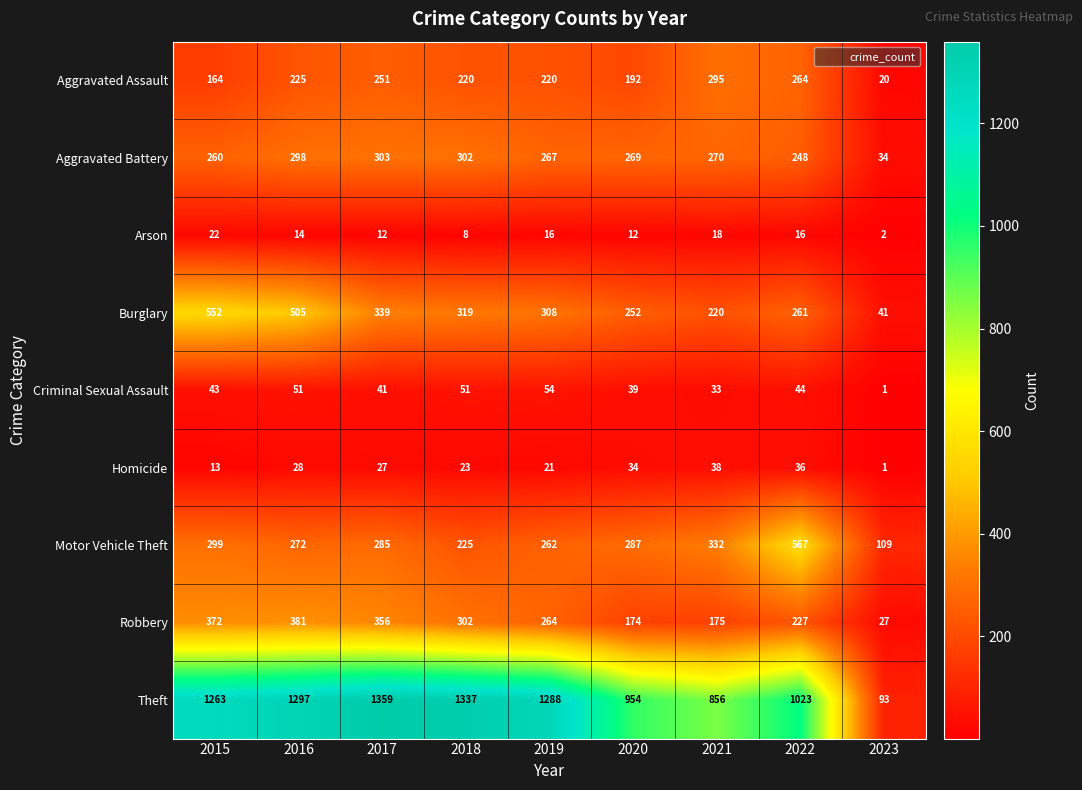

What value does the Arson series have at 2017, to the nearest 10?

10